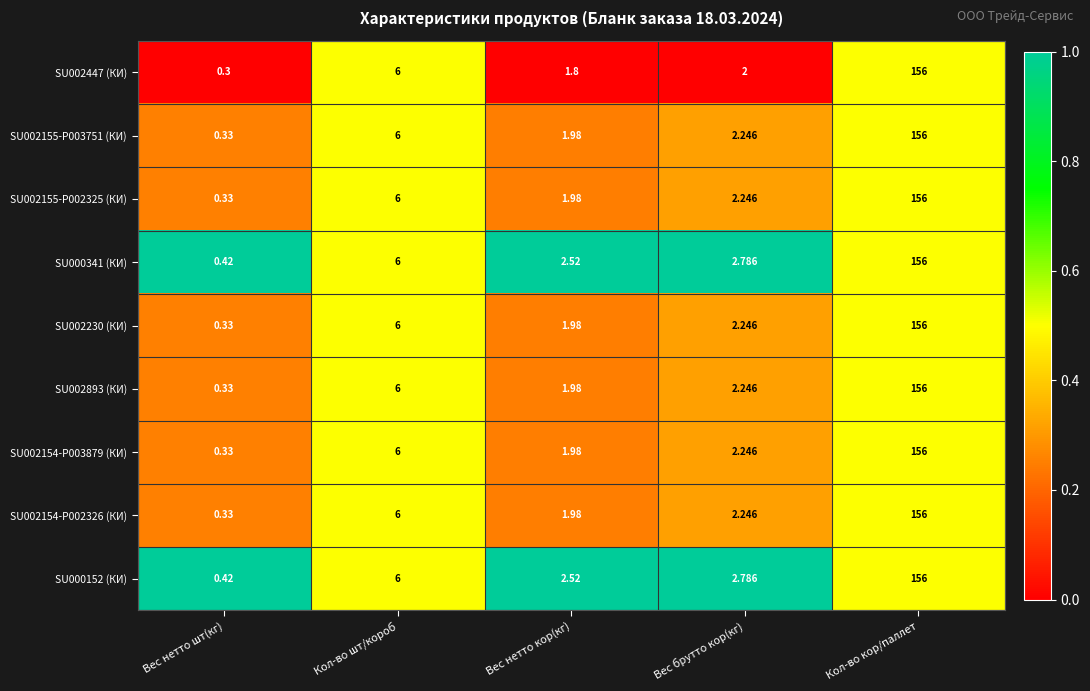

Between Кол-во шт/короб and Вес брутто кор(кг), which series saw the biggest shift?

SU002447 (КИ)